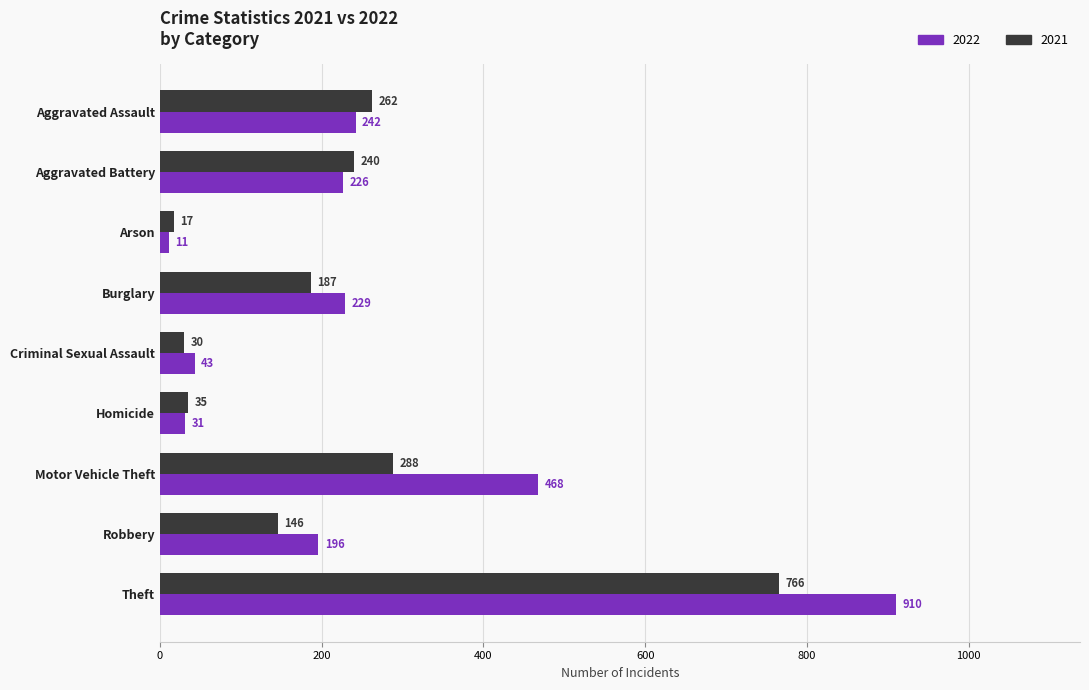

What is the total value across all series at Burglary?

416